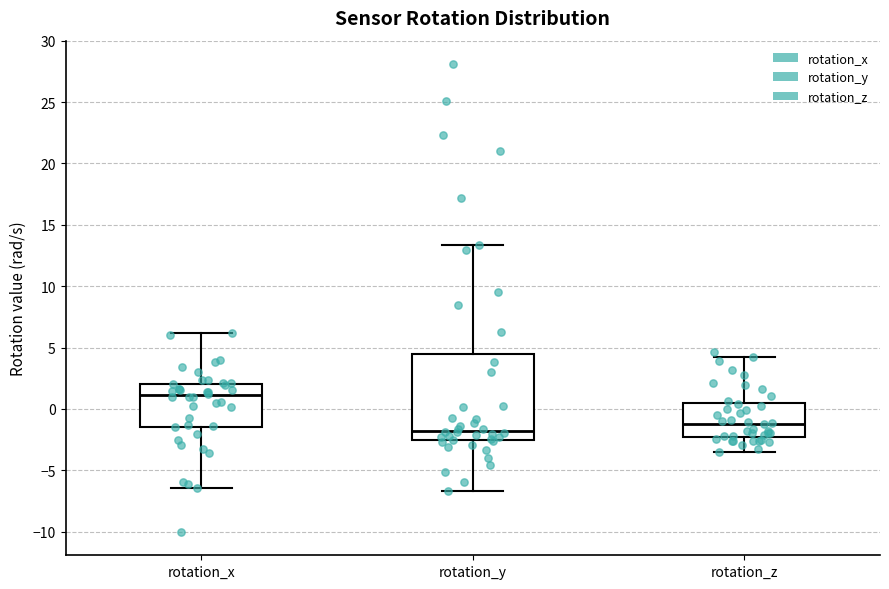

Reading left to right, read every box against the y-axis: the position of its median line, the range the box covers, and the ends of its whiskers. The values are not printed on the chart, so give them approximately, as read against the axis.

rotation_x: median 1.0, box -1.5 to 2.0, whiskers -6.5 to 6.0
rotation_y: median -2.0, box -2.5 to 4.5, whiskers -6.5 to 13.5
rotation_z: median -1.0, box -2.5 to 0.5, whiskers -3.5 to 4.0